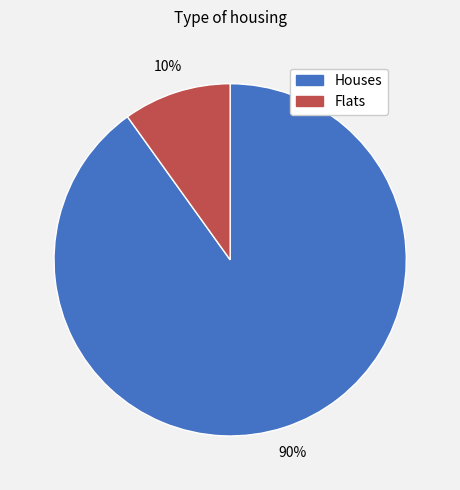

To the nearest percent, what is the difference between the largest and smallest slice percentages?

80%